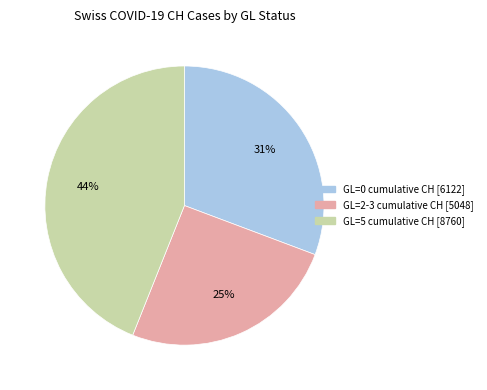

Does any single category account for the majority?

No